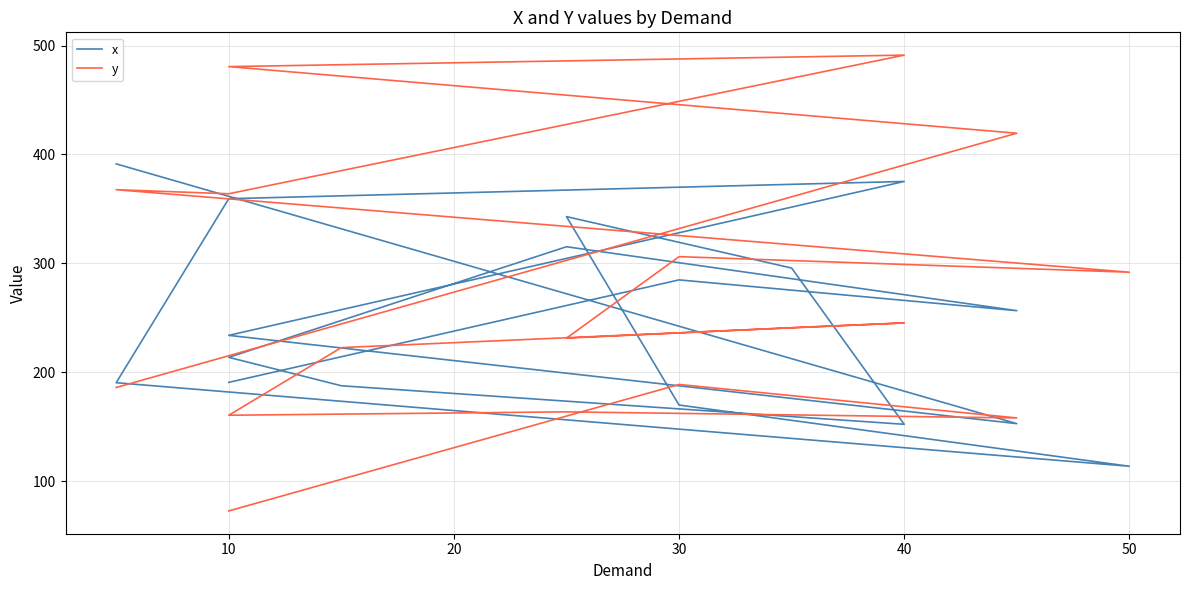

How many lines are shown in the chart?

2